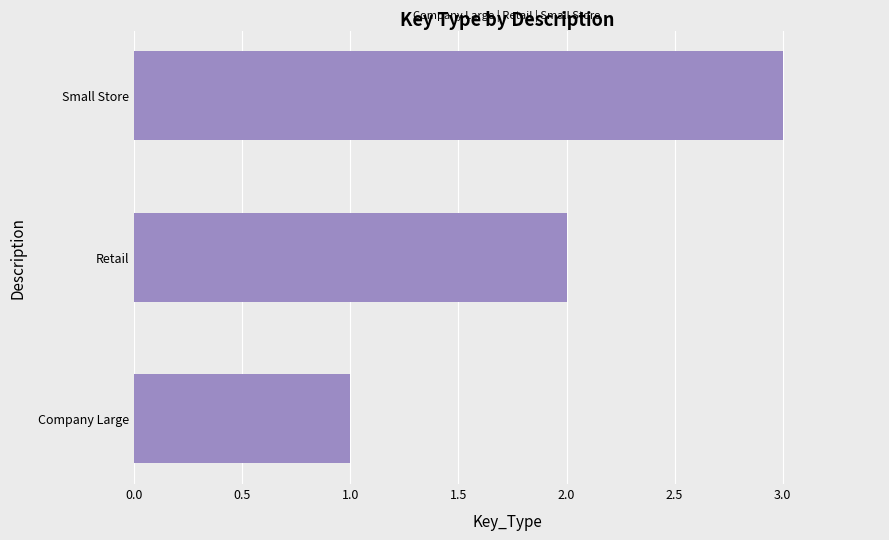

List the labels in order of value, largest first.

Small Store, Retail, Company Large